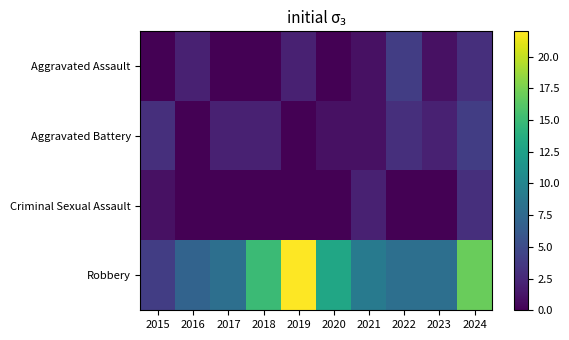

Reading left to right, list all the values displayed in this chart.

Aggravated Assault: 2015=0	2016=2	2017=0	2018=0	2019=2	2020=0	2021=1	2022=4	2023=1	2024=3
Aggravated Battery: 2015=3	2016=0	2017=2	2018=2	2019=0	2020=1	2021=1	2022=3	2023=2	2024=4
Criminal Sexual Assault: 2015=1	2016=0	2017=0	2018=0	2019=0	2020=0	2021=2	2022=0	2023=0	2024=3
Robbery: 2015=4	2016=7	2017=8	2018=15	2019=22	2020=13	2021=9	2022=8	2023=8	2024=17